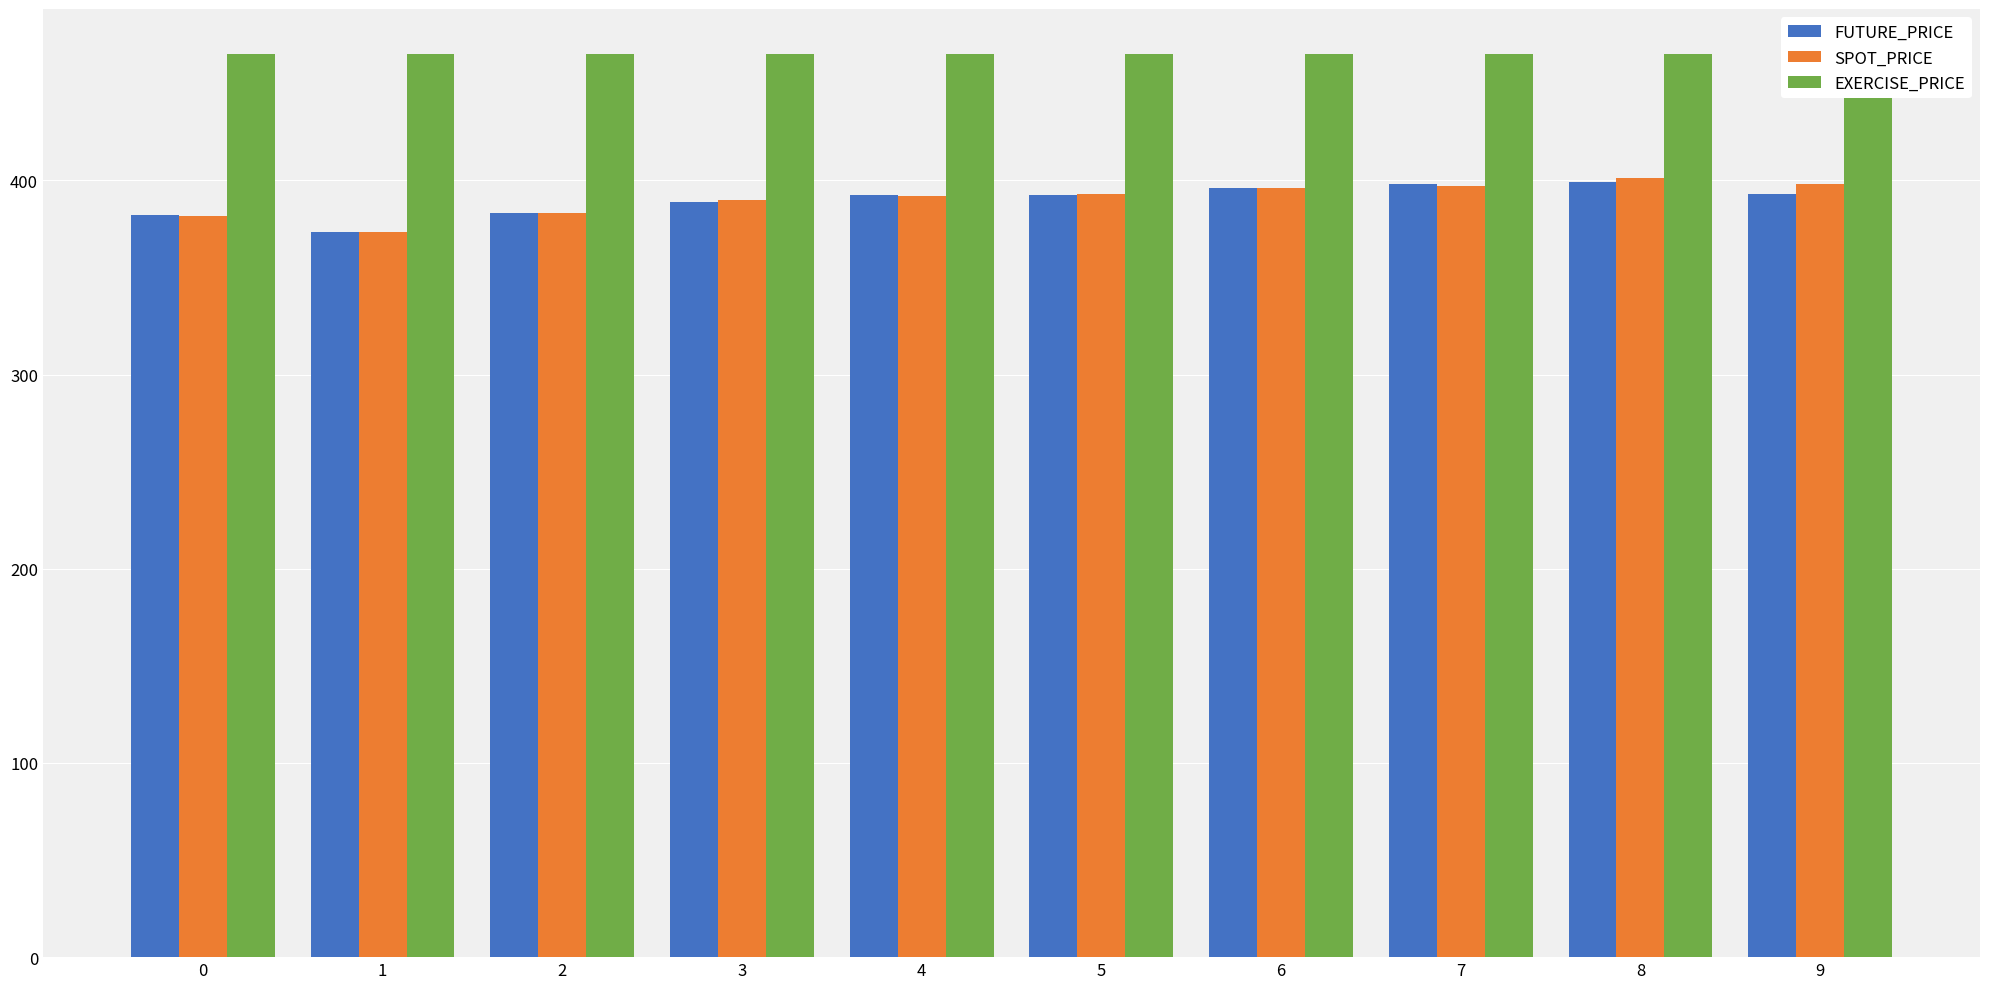

How many series are shown in this chart?

3